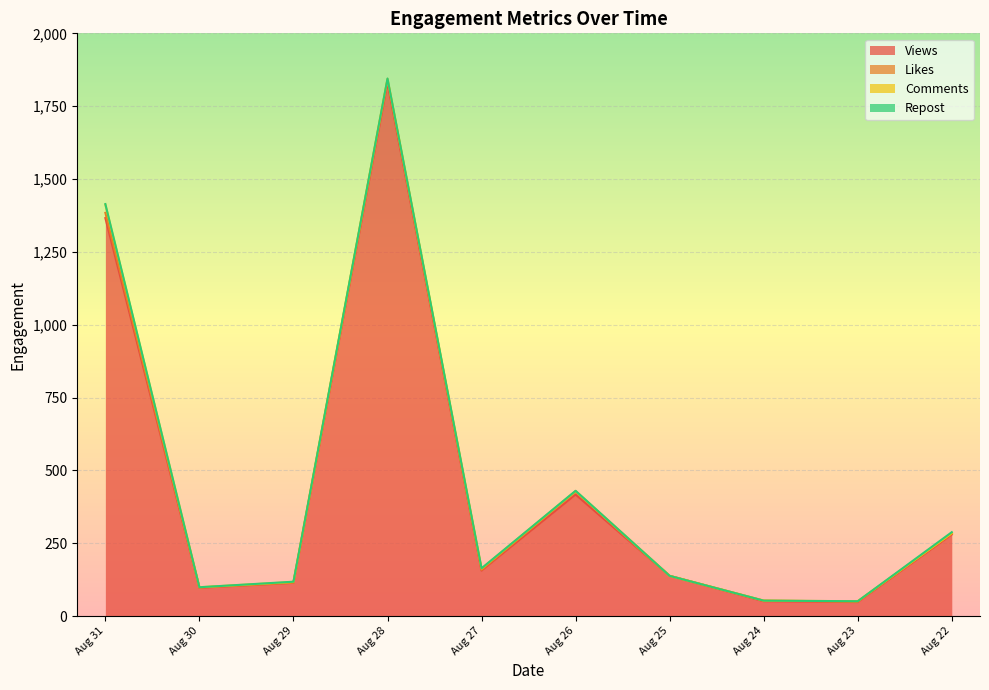

What is the total value across all series at Aug 23?

51